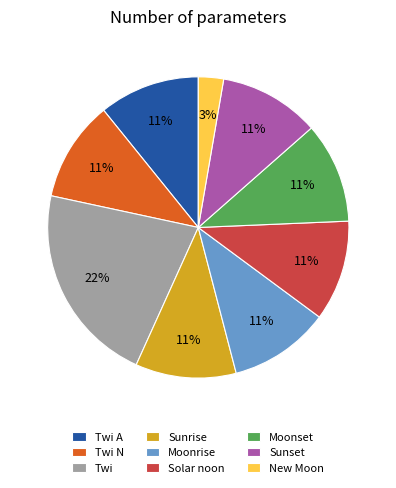

Which has a higher value, Solar noon or New Moon?

Solar noon